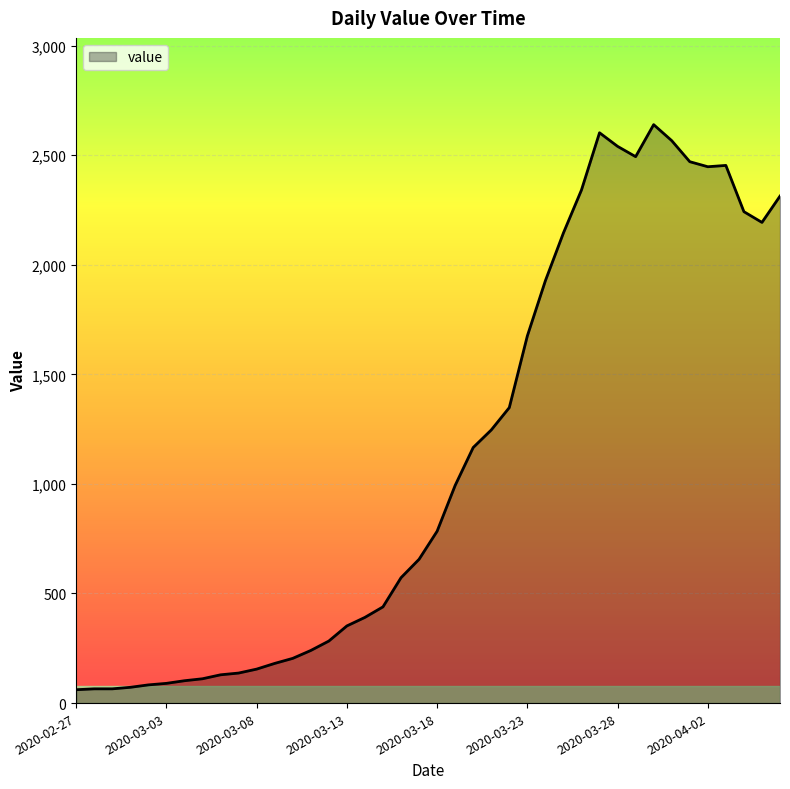

What is the minimum value shown in the chart?

61